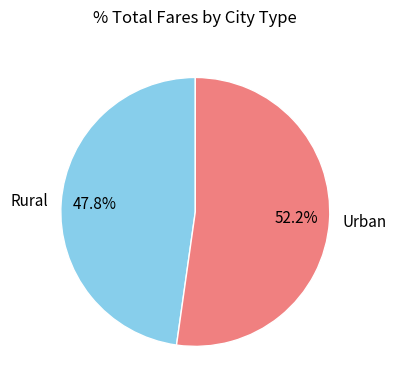

How much of the chart is everything except Urban?

47.8%